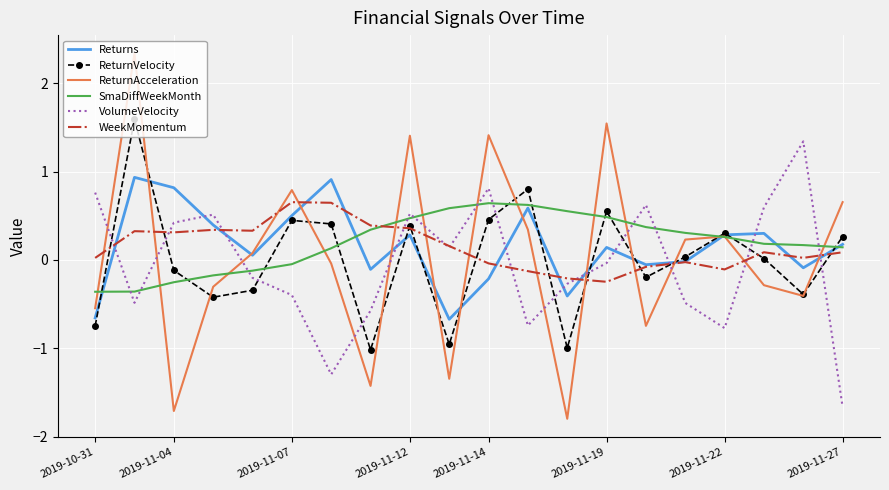

What is the maximum value shown in the chart?

2.3